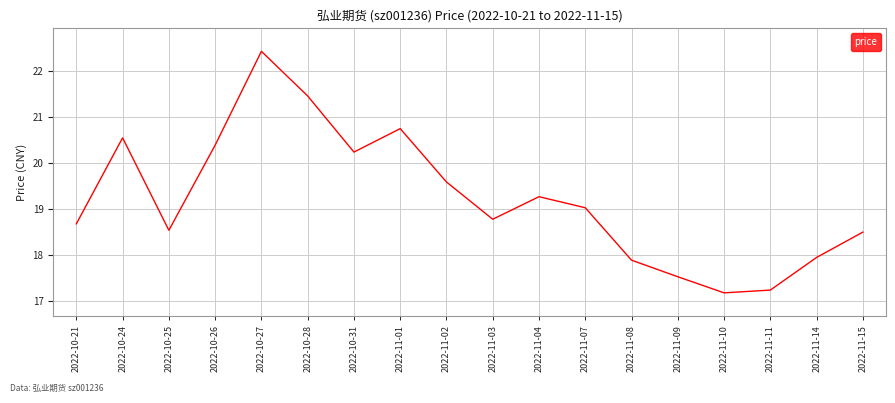

Which label corresponds to the smallest value in the chart?

2022-11-10